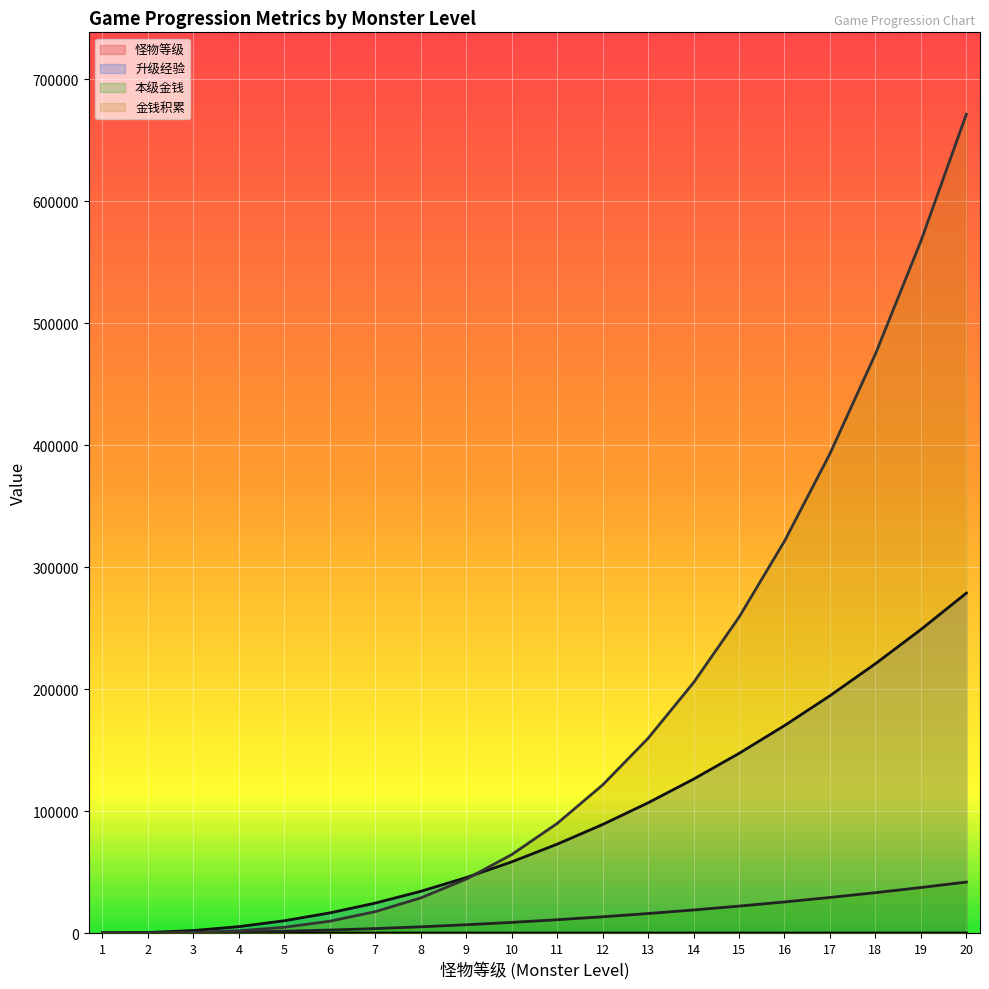

Reading right to left, list all the values displayed in this chart.

怪物等级: 20.0	19.0	18.0	17.0	16.0	15.0	14.0	13.0	12.0	11.0	10.0	9.0	8.0	7.0	6.0	5.0	4.0	3.0	2.0	1.0
升级经验: 278695.1	248820.4	220791.7	194552.7	170060.0	147280.0	126187.0	106761.1	88986.9	72852.5	58349.0	45469.1	34207.5	24560.0	16523.4	10095.1	5273.4	2056.6	443.6	233.6
本级金钱: 41804.3	37323.1	33118.8	29182.9	25509.0	22092.0	18928.1	16014.2	13348.0	10927.9	8752.3	6820.4	5131.1	3684.0	2478.5	1514.3	791.0	308.5	66.5	35.0
金钱积累: 671205.7	567196.3	474675.3	392918.4	321220.5	258891.5	205252.8	159634.4	121373.5	89812.4	64297.3	44177.6	28805.4	17534.3	9719.4	4717.1	1884.5	579.4	93.5	35.0